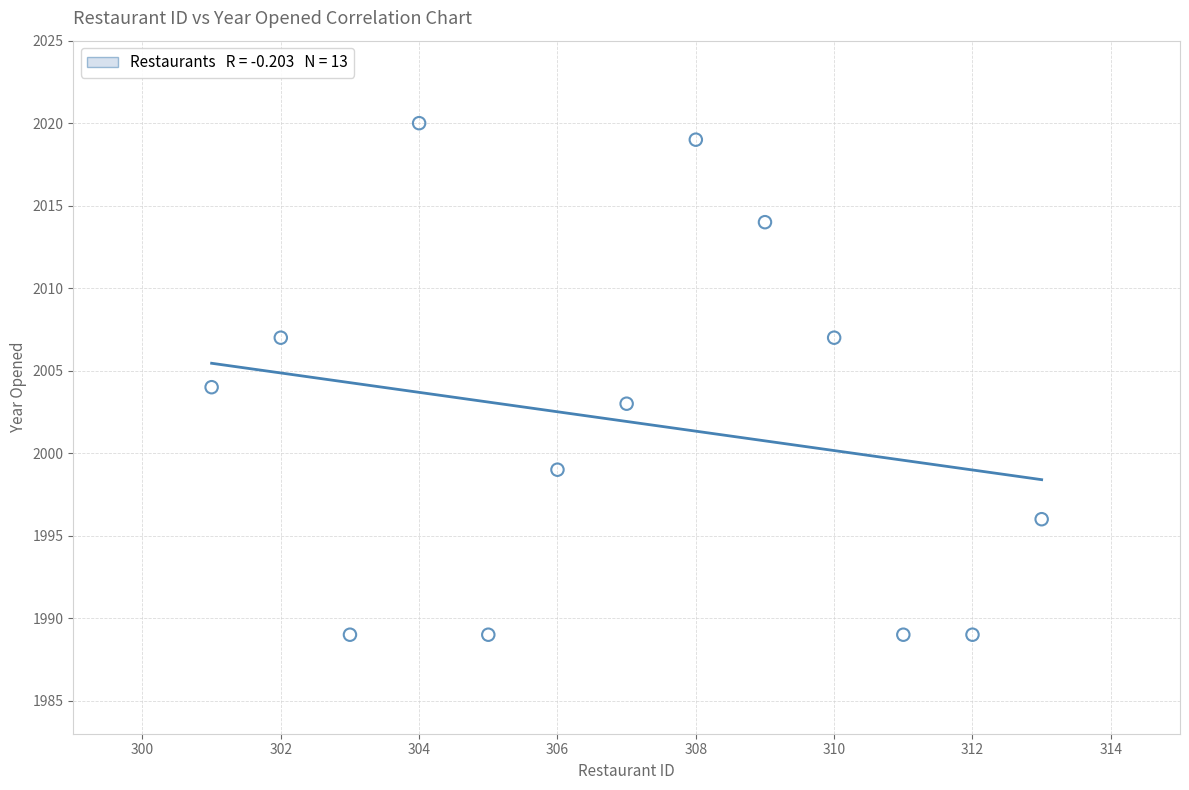

What is the range of Y values (max minus min)?

31